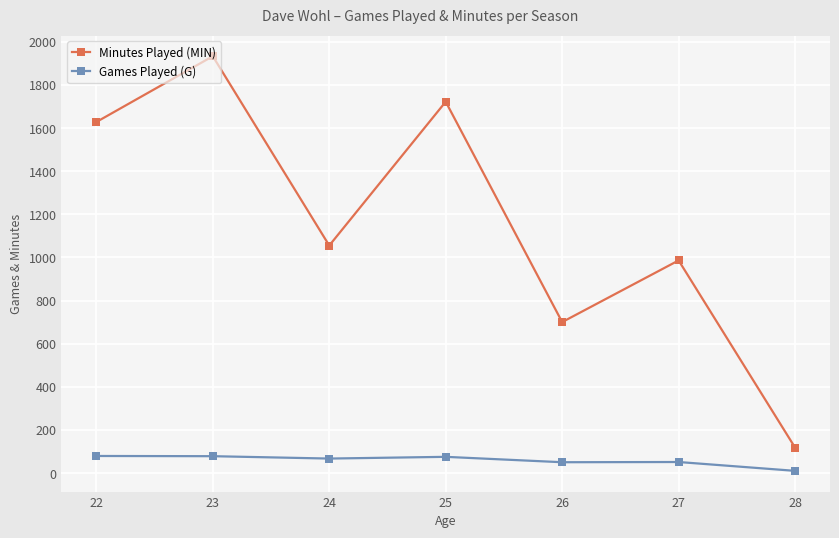

In Games Played (G), how many points are lower than both neighbors (excluding endpoints)?

2